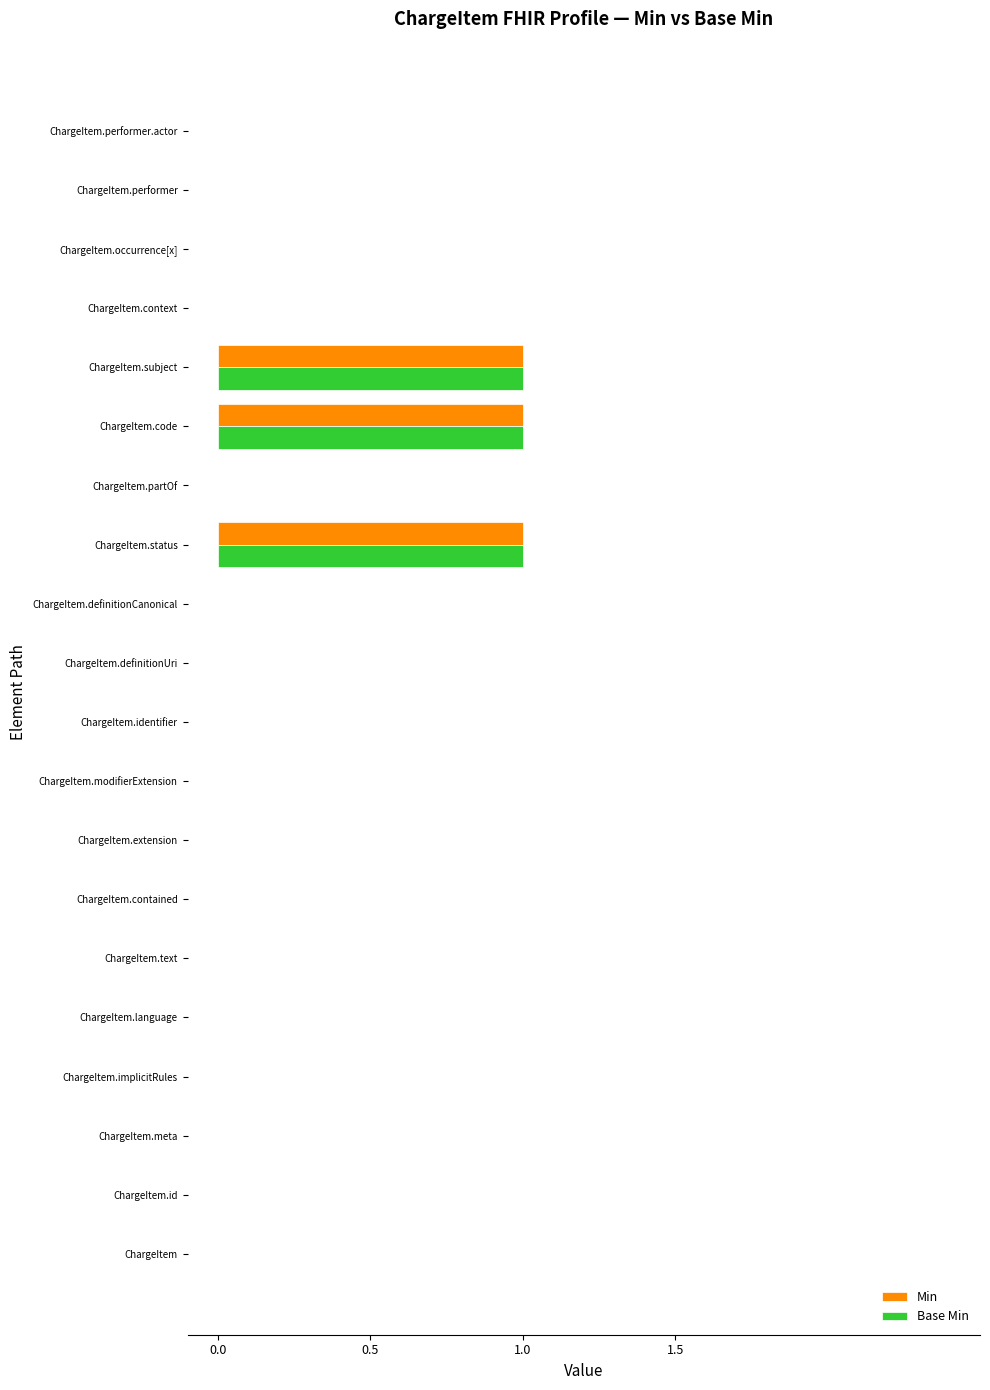

True or false: Base Min has a value of 0 at ChargeItem.occurrence[x].

True